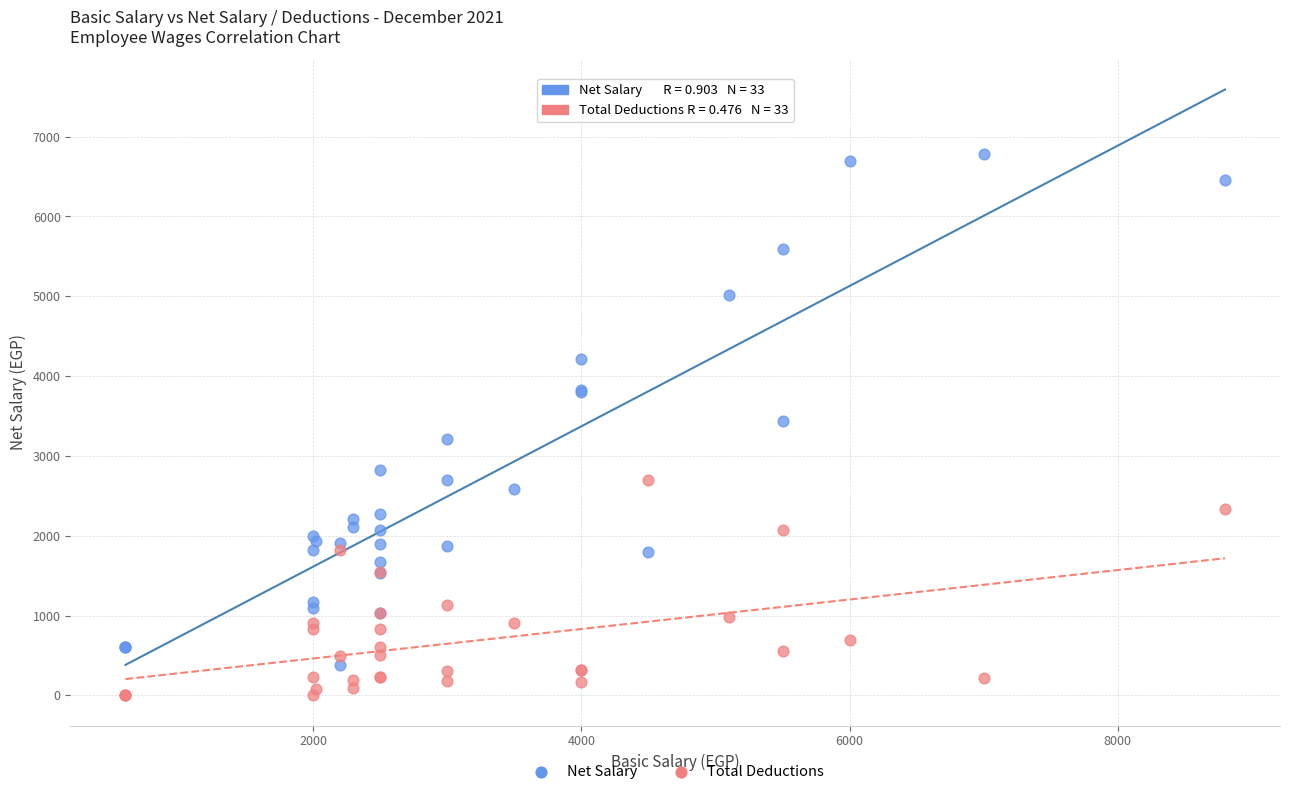

What is the X range (max minus min) for the scatter plot?

8200.0